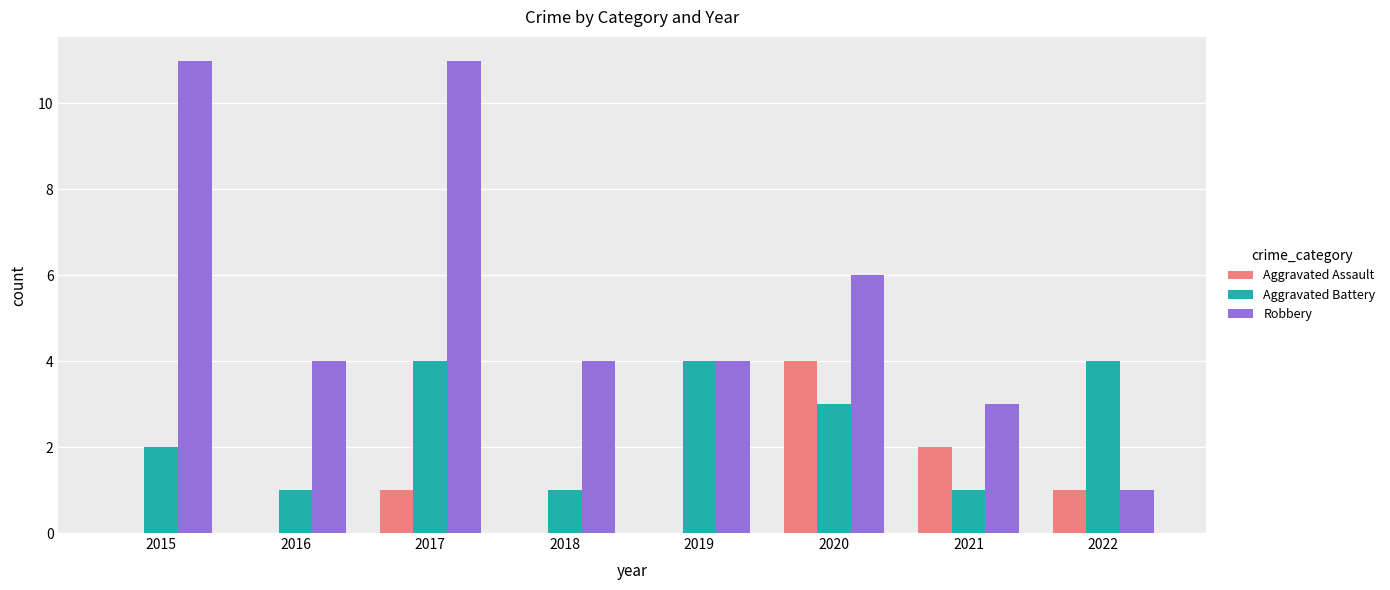

Is it true that Aggravated Battery equals 4 at 2019?

True